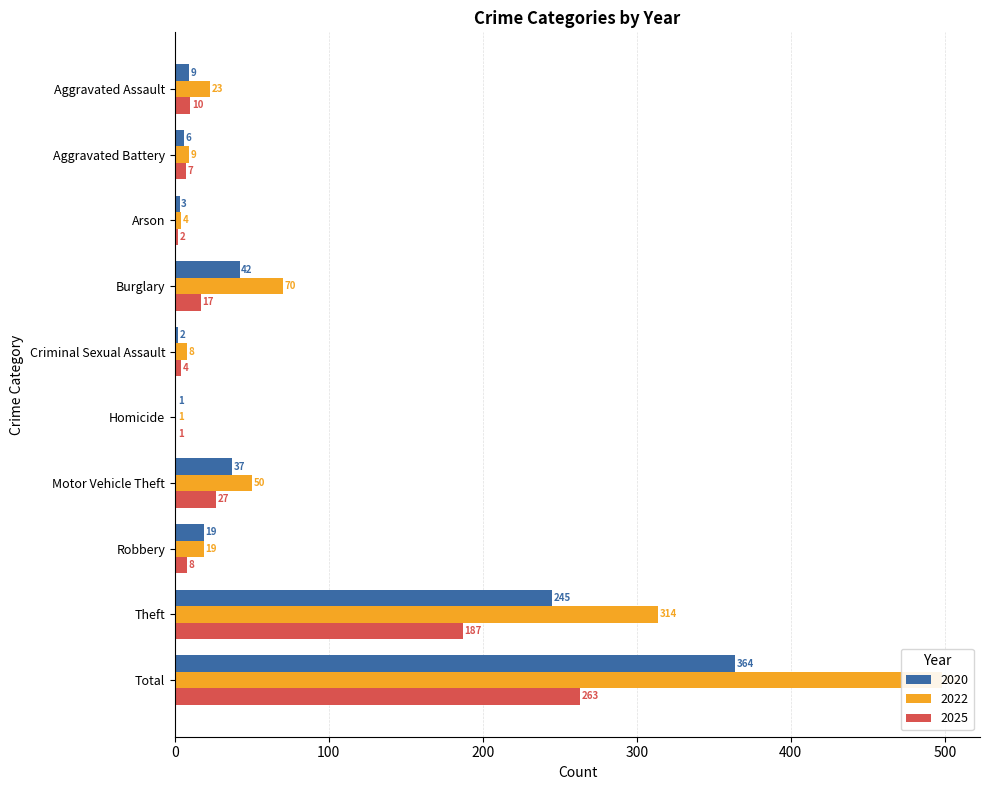

At how many categories does at least one series exceed 454?

1